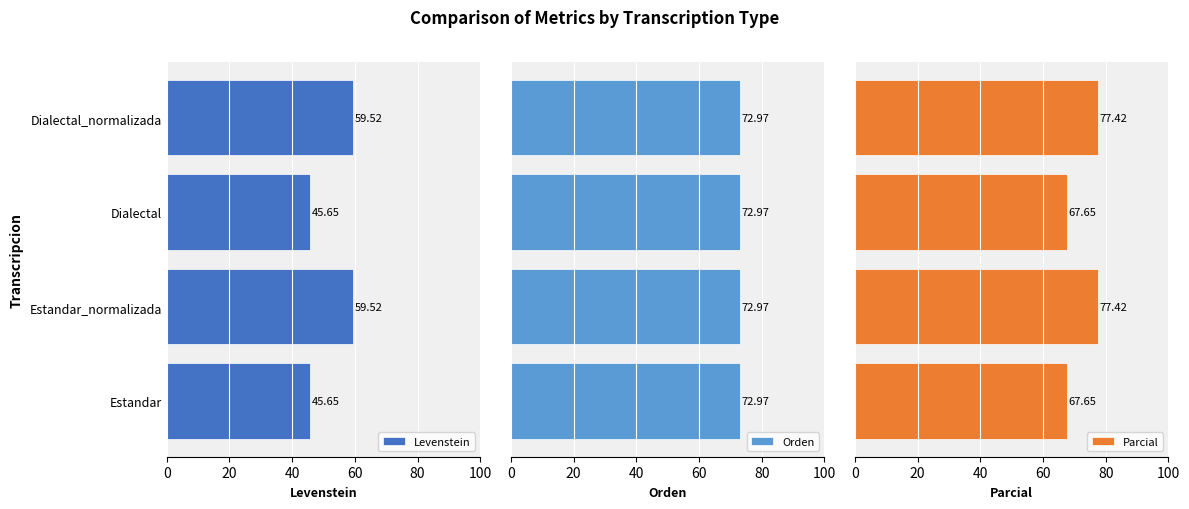

What is the sum of all Parcial values?

290.1